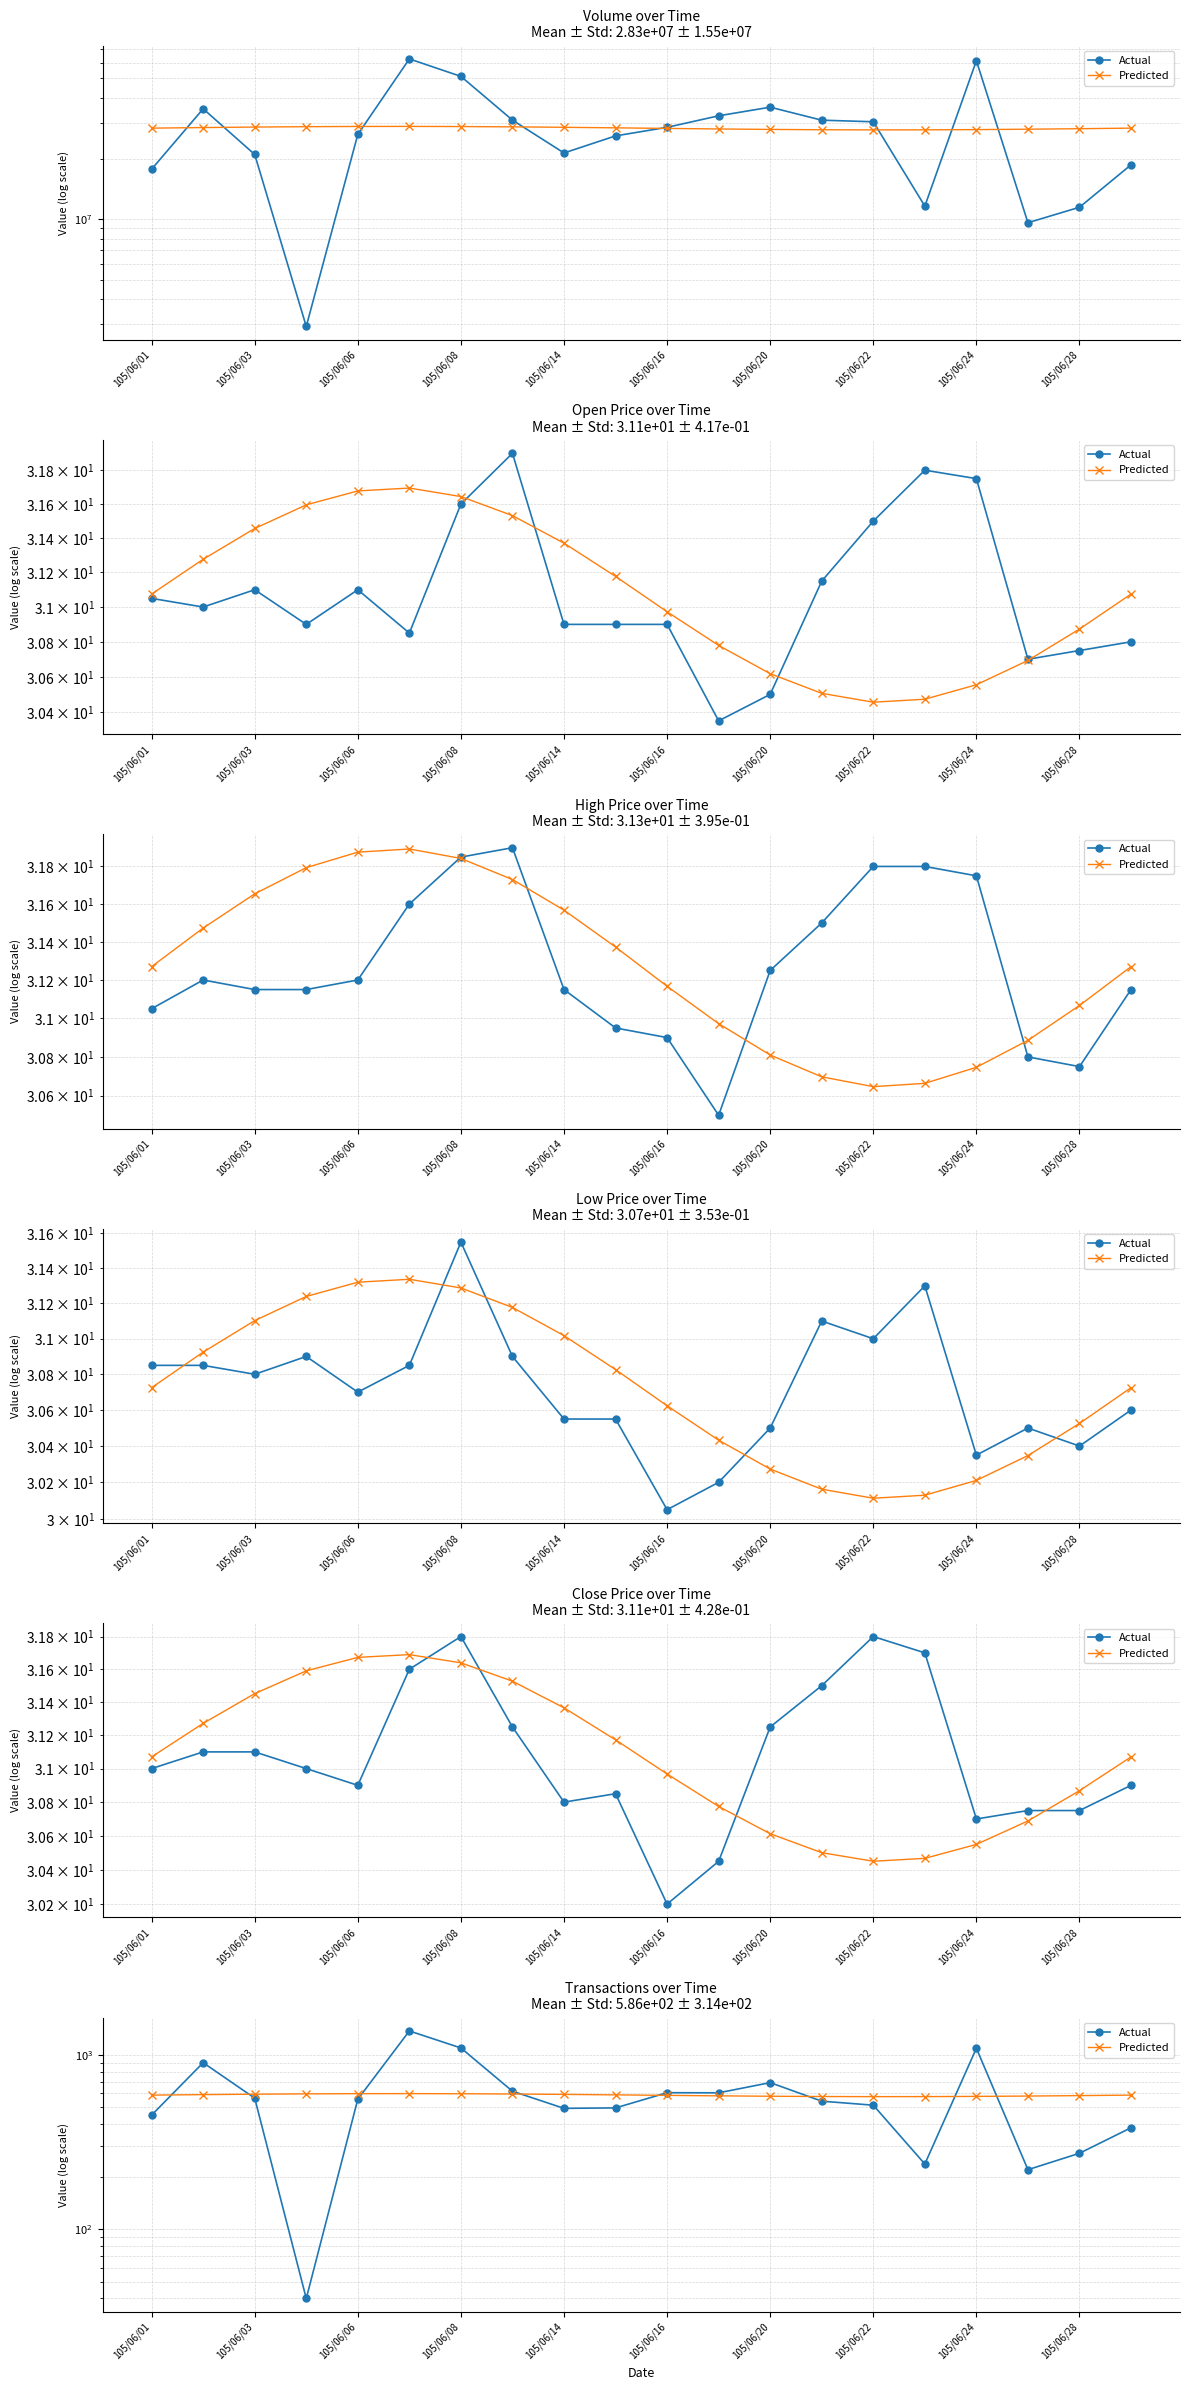

True or false: Actual and Predicted cross at least once.

True